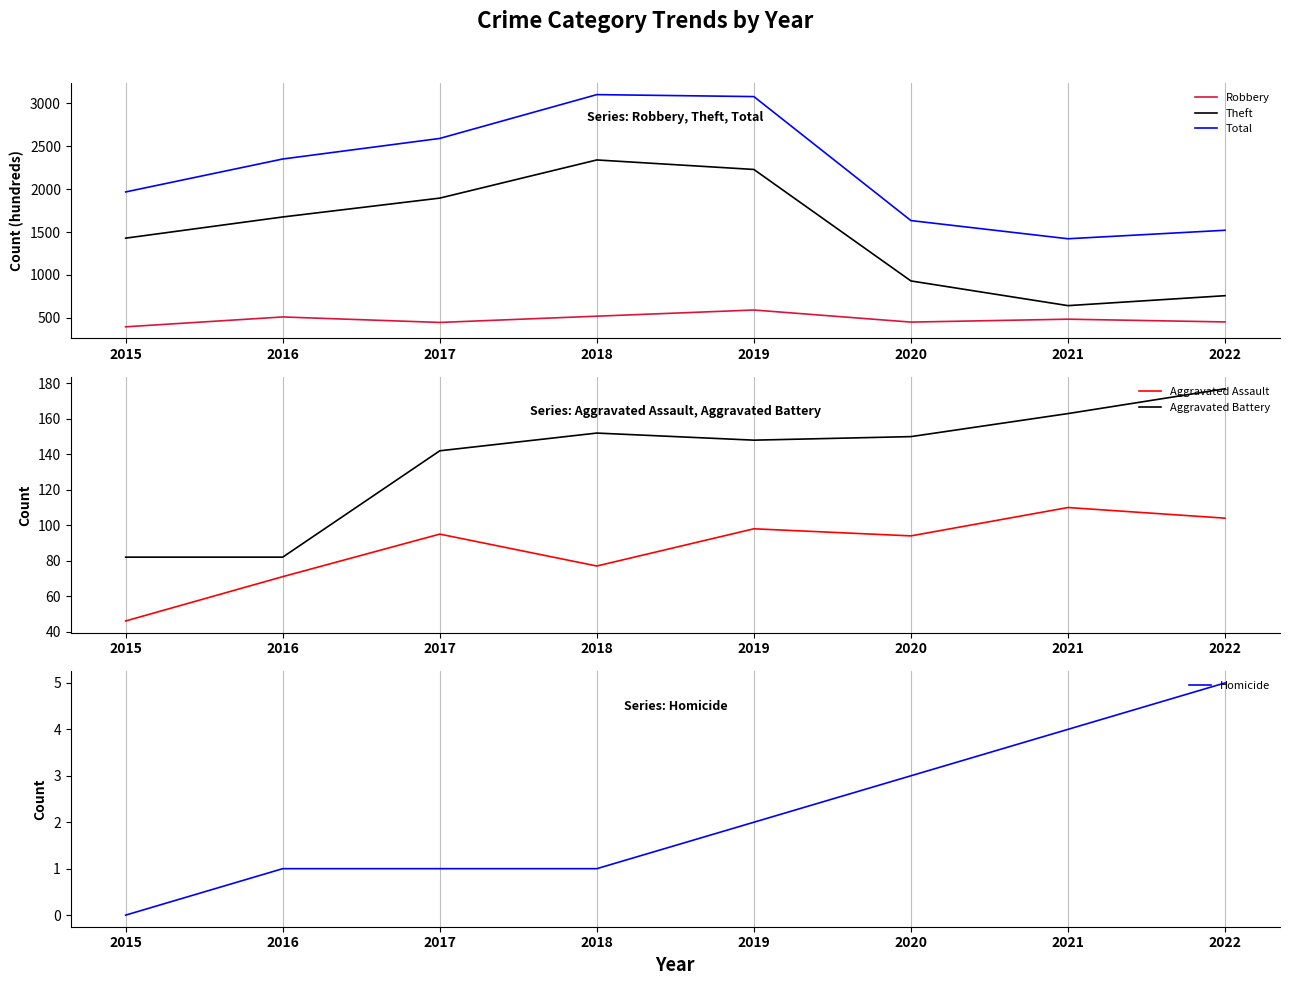

What is the highest value of the Robbery series?

591